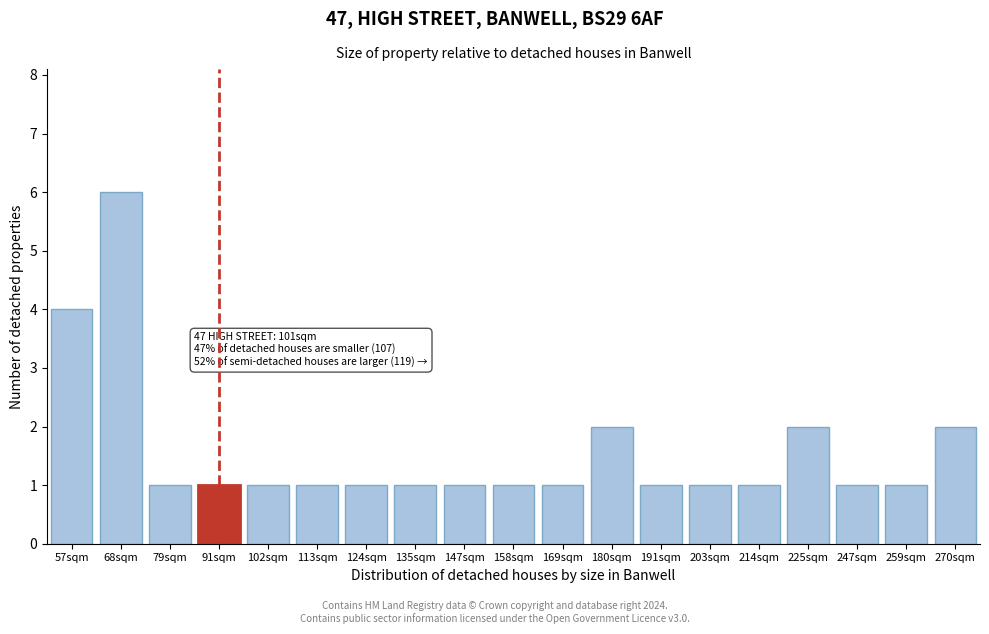

Reading right to left, what are all the values shown in this chart?

2	1	1	2	1	1	1	2	1	1	1	1	1	1	1	1	1	6	4